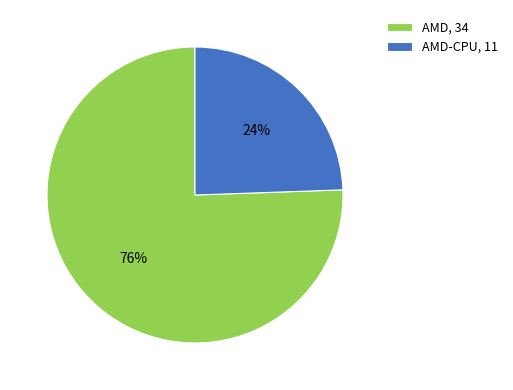

Do AMD, 34 and AMD-CPU, 11 together represent more than half of the pie?

Yes